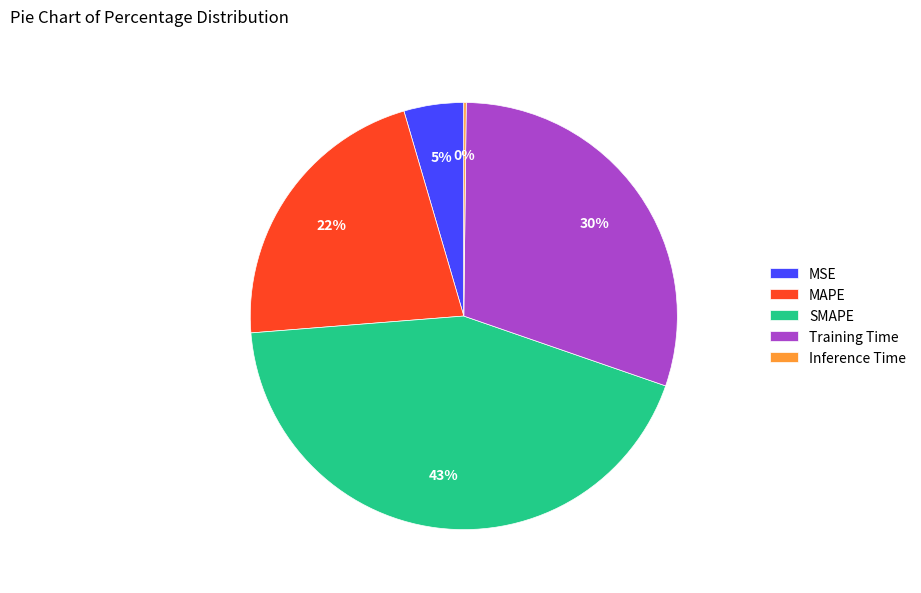

What percentage is the Training Time slice, to the nearest percent?

30%